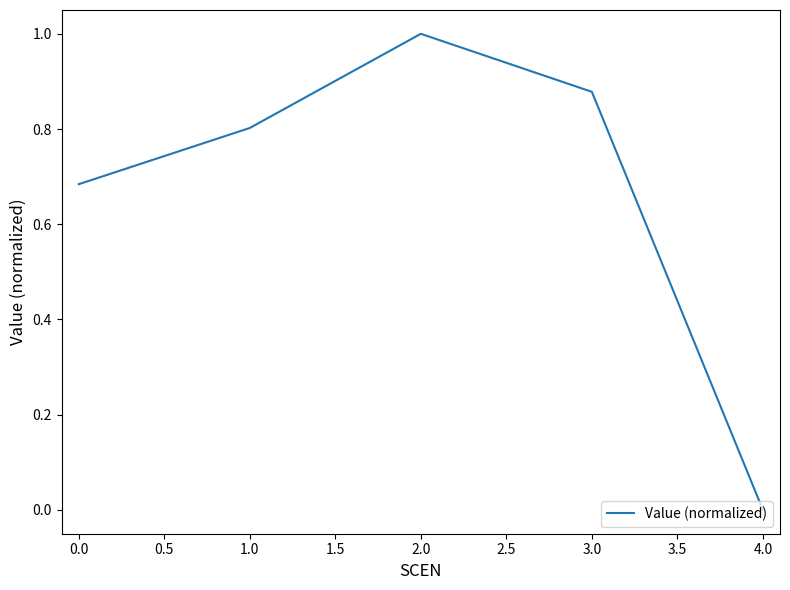

Rank the categories by value from lowest to highest.

4.0, 0.0, 1.0, 3.0, 2.0